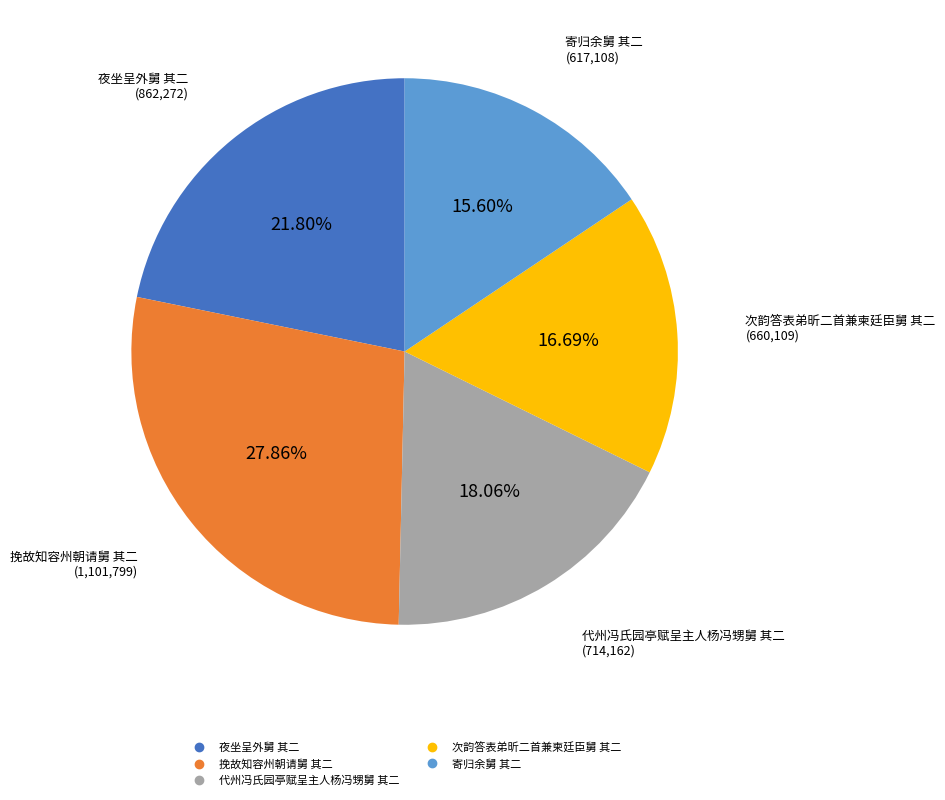

What is the smallest slice in the pie chart?

寄归余舅 其二